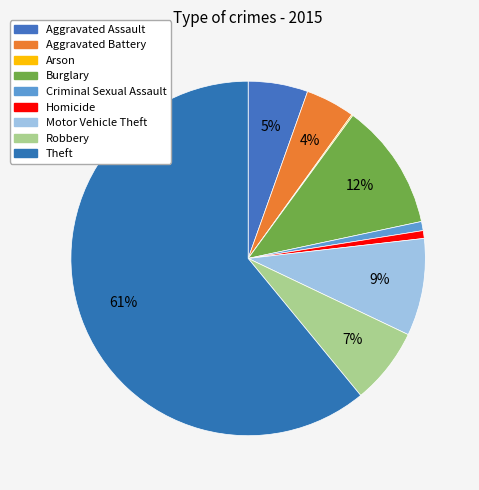

How many segments does this pie chart have?

9